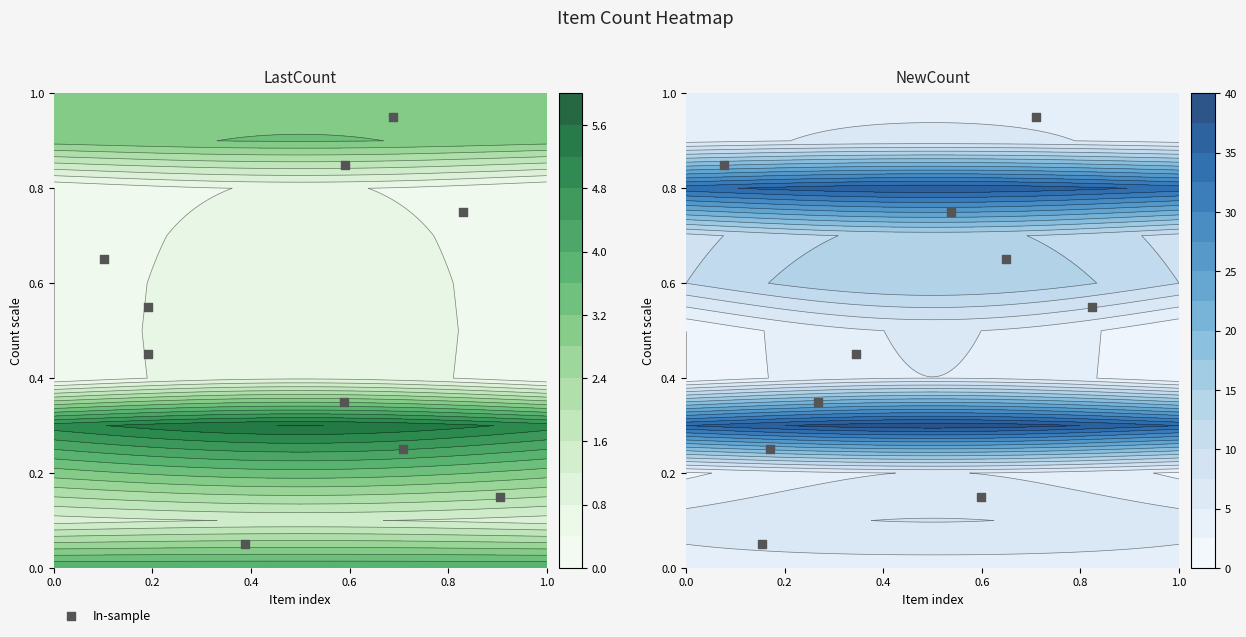

Count the number of categories in the chart.

10